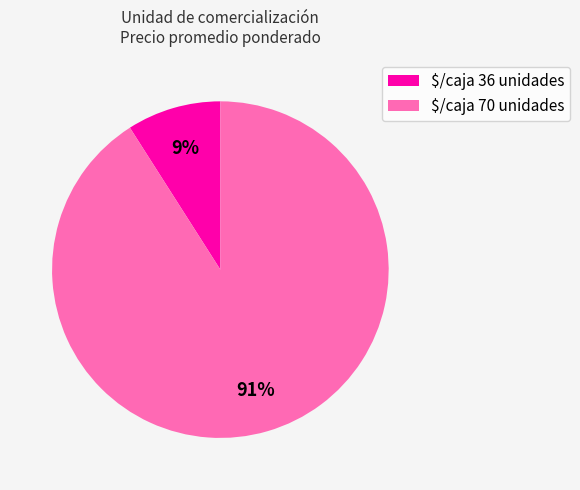

Is it true that $/caja 70 unidades is 82% of the pie?

False